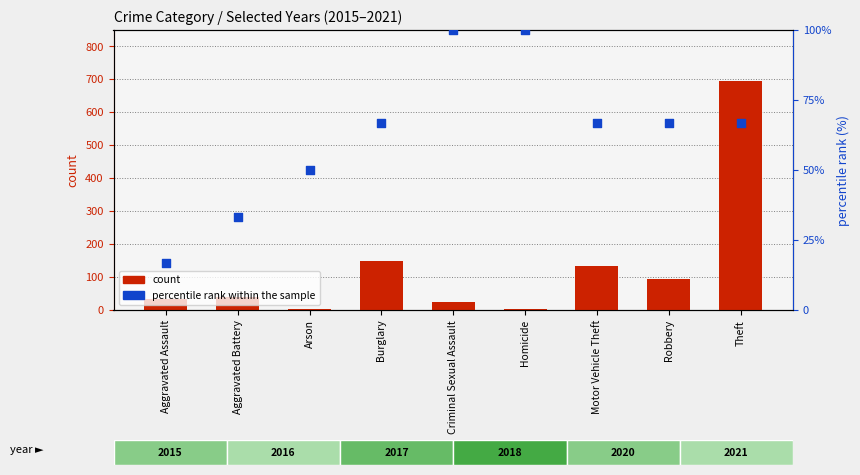

What are all the series names shown in the legend?

count, percentile rank within the sample